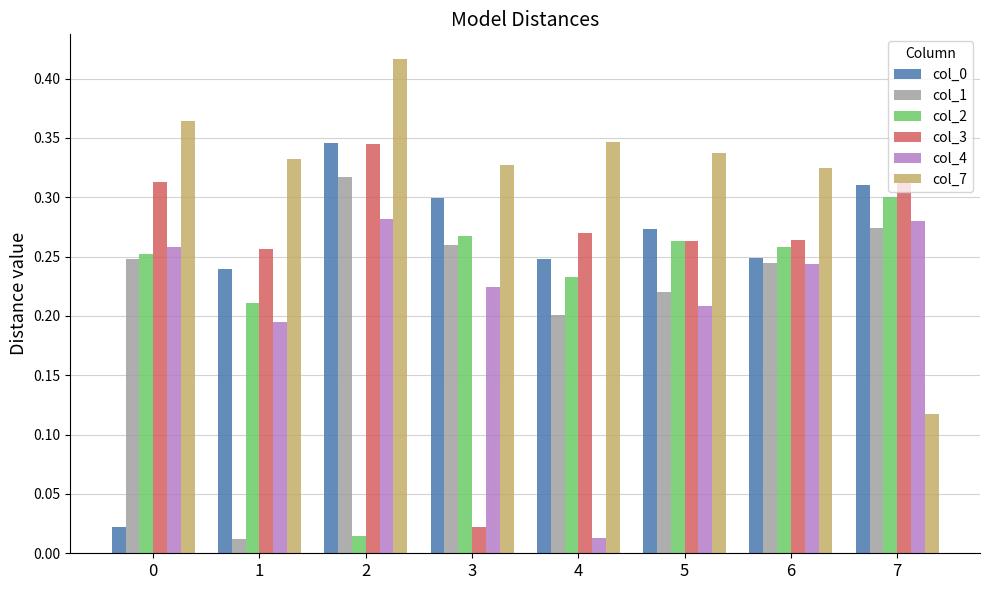

Which series changed the most between 2 and 6?

col_2